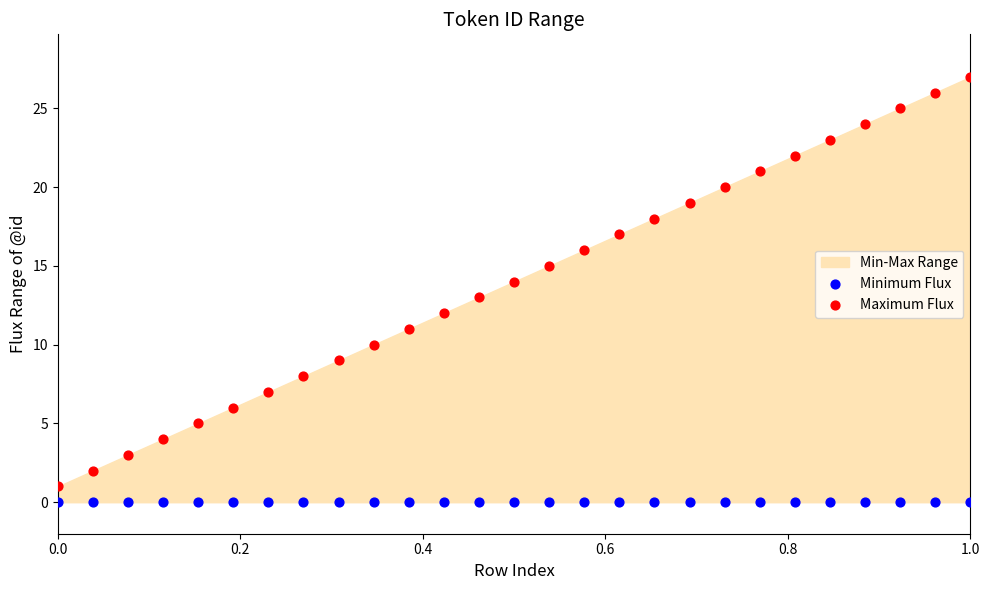

Which series contains the highest Y value?

Maximum Flux